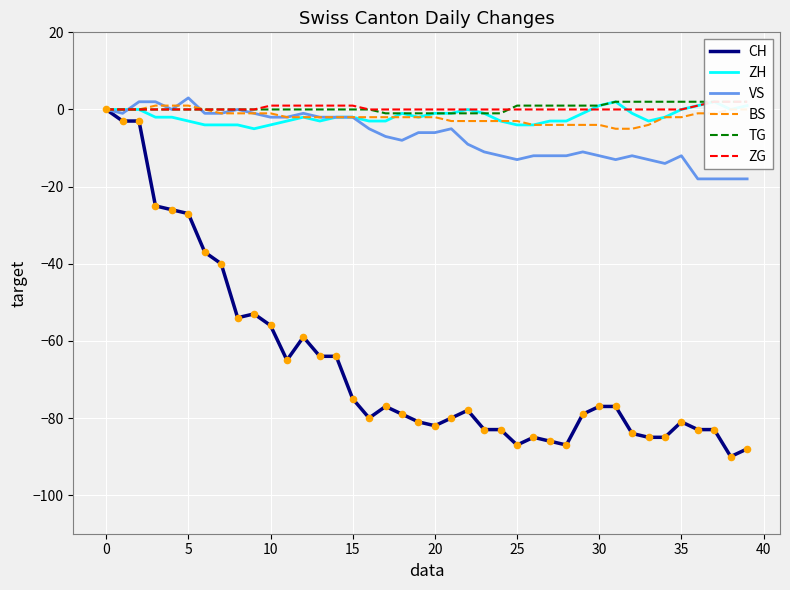

What is the total value across all series at 36?

-98